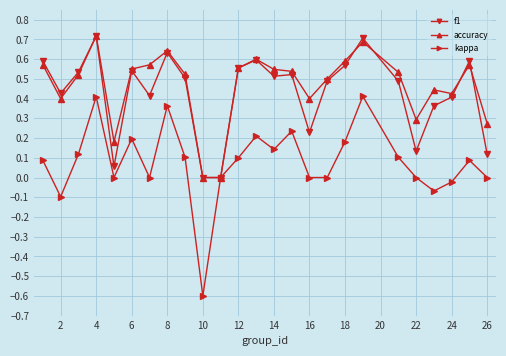

Which series has the widest spread of values?

kappa